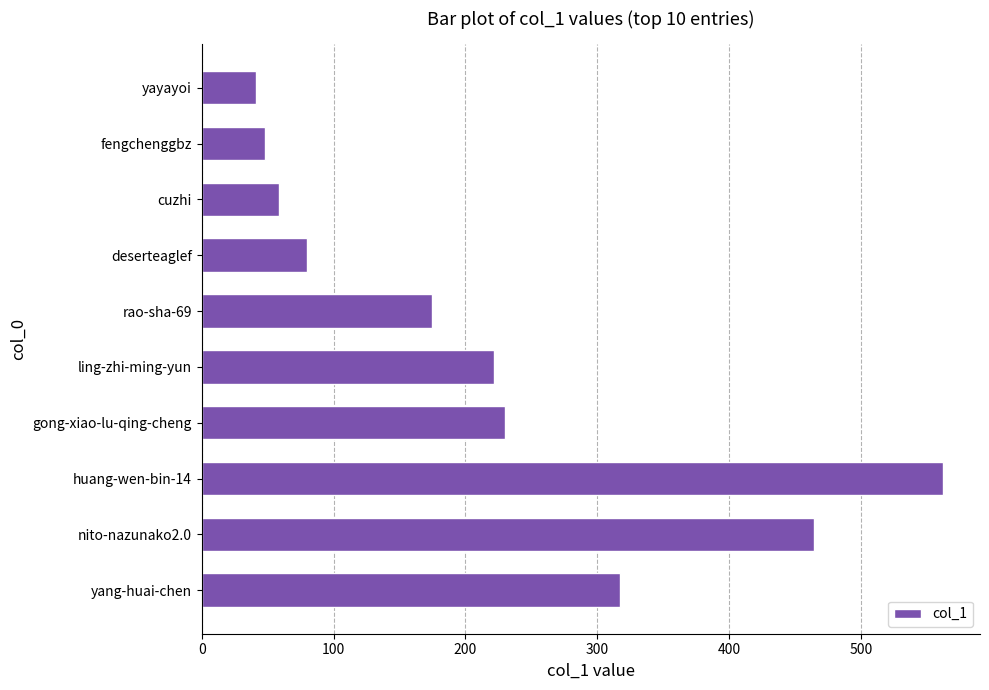

What is the ratio of the value at gong-xiao-lu-qing-cheng to the value at yang-huai-chen?

0.7